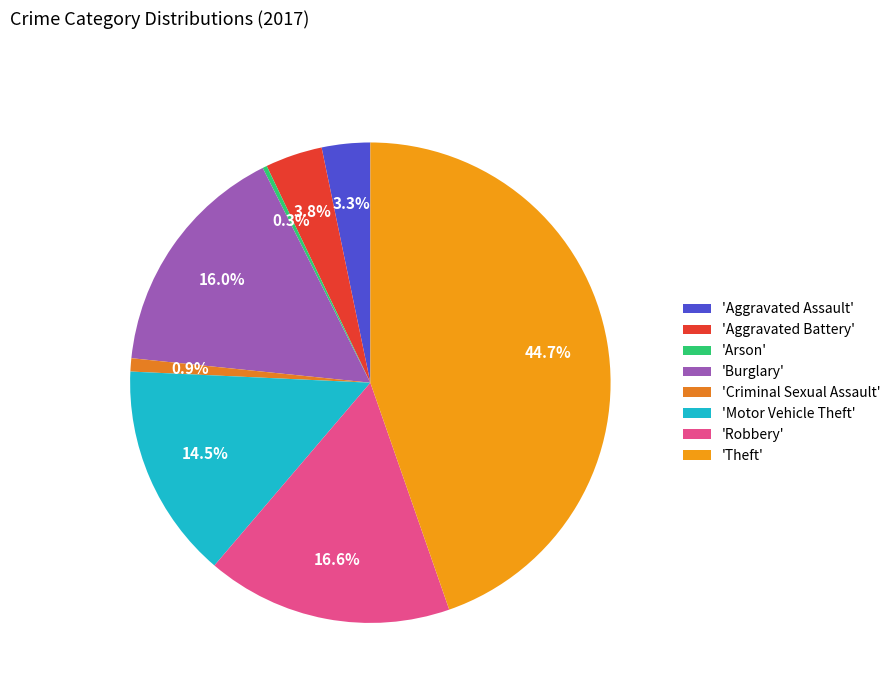

What is the largest slice in the pie chart?

'Theft'